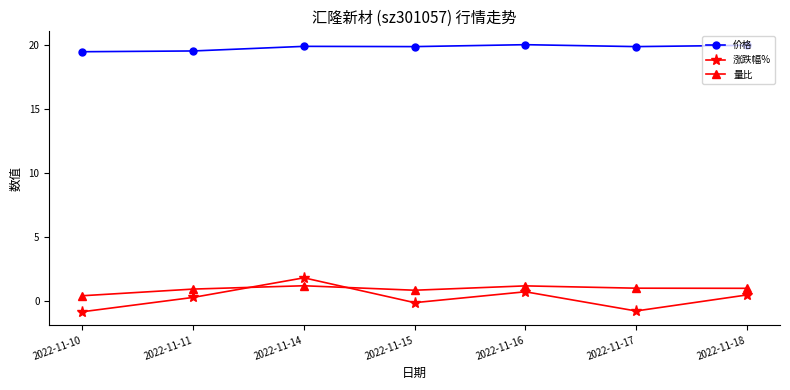

What is the sum of all 涨跌幅% values?

1.7